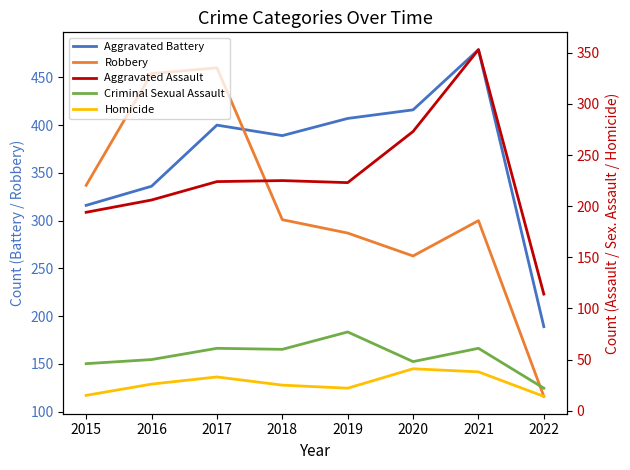

True or false: Aggravated Battery and Aggravated Assault intersect in this chart.

False